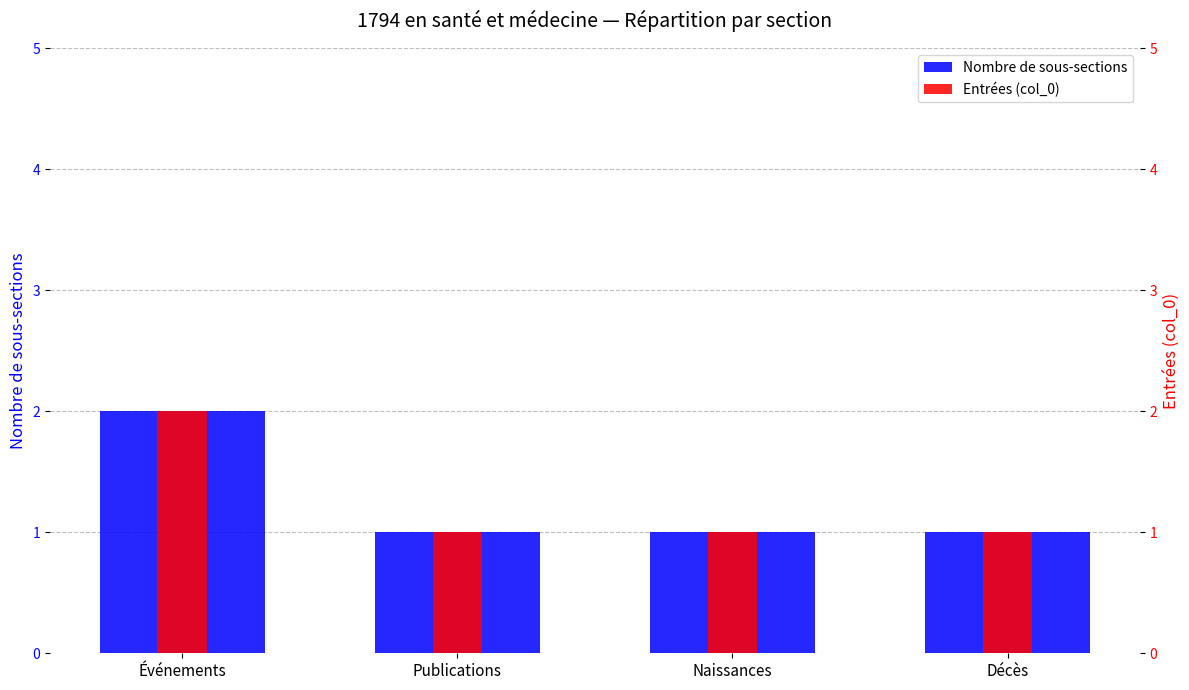

Reading right to left, list all the values displayed in this chart.

Nombre de sous-sections: Décès=1	Naissances=1	Publications=1	Événements=2
Entrées (col_0): Décès=1	Naissances=1	Publications=1	Événements=2